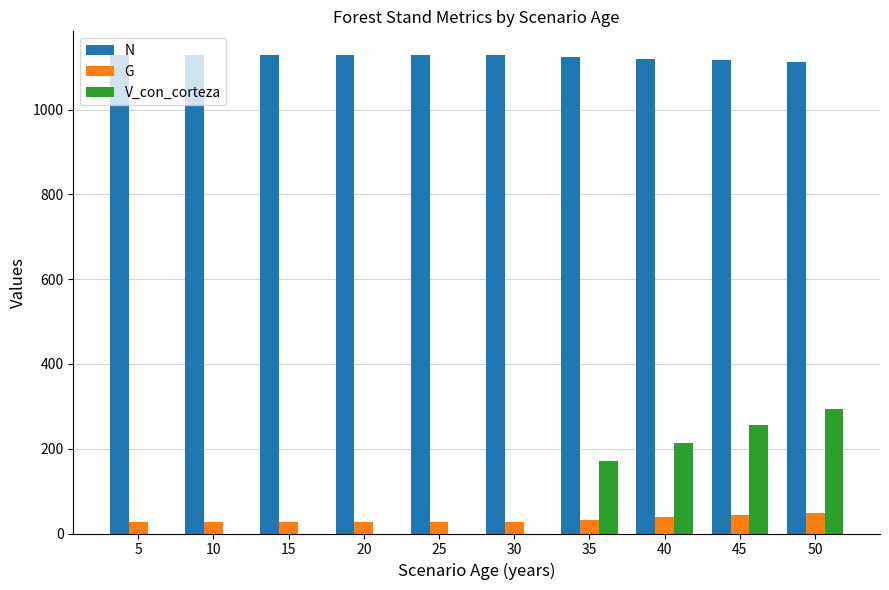

What is the total value across all series at 45?

1414.9